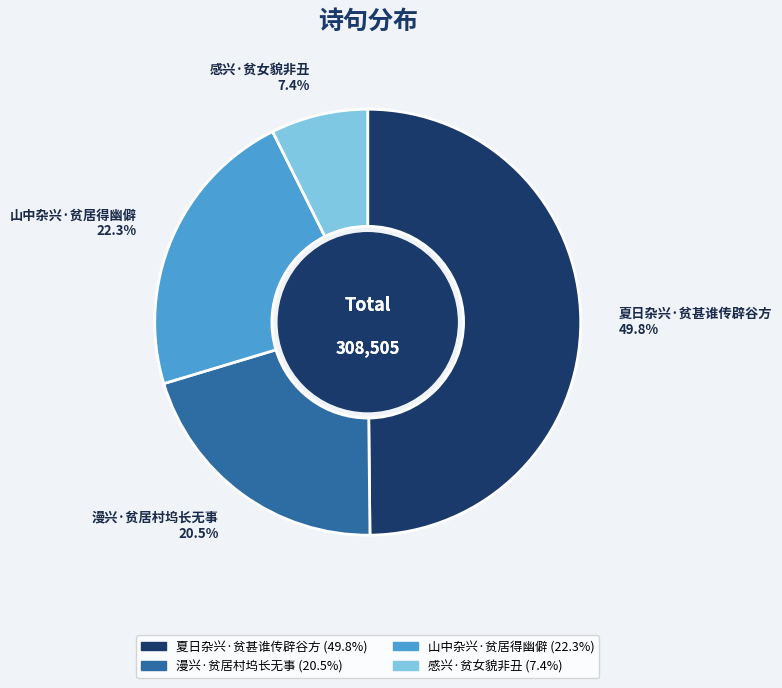

What is the ratio of the value at 夏日杂兴·贫甚谁传辟谷方 49.8% to the value at 山中杂兴·贫居得幽僻 22.3%?

2.2